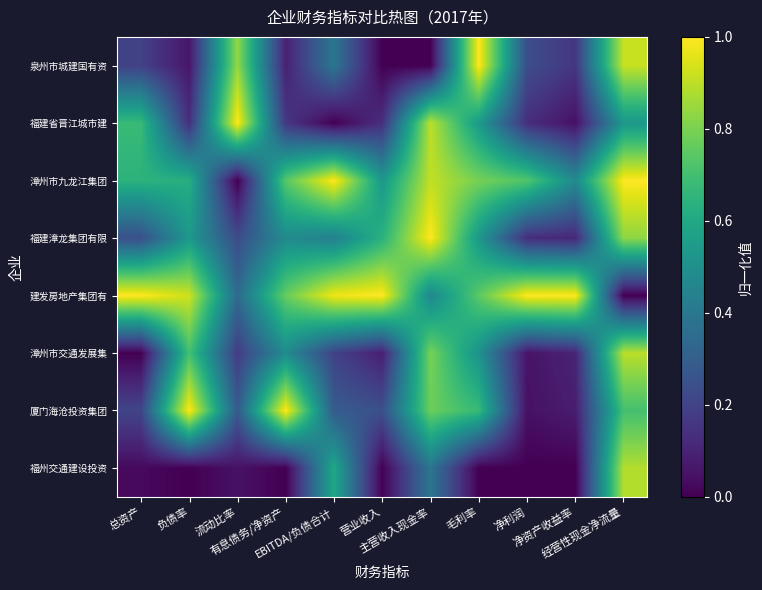

How many data points does each series have?

11